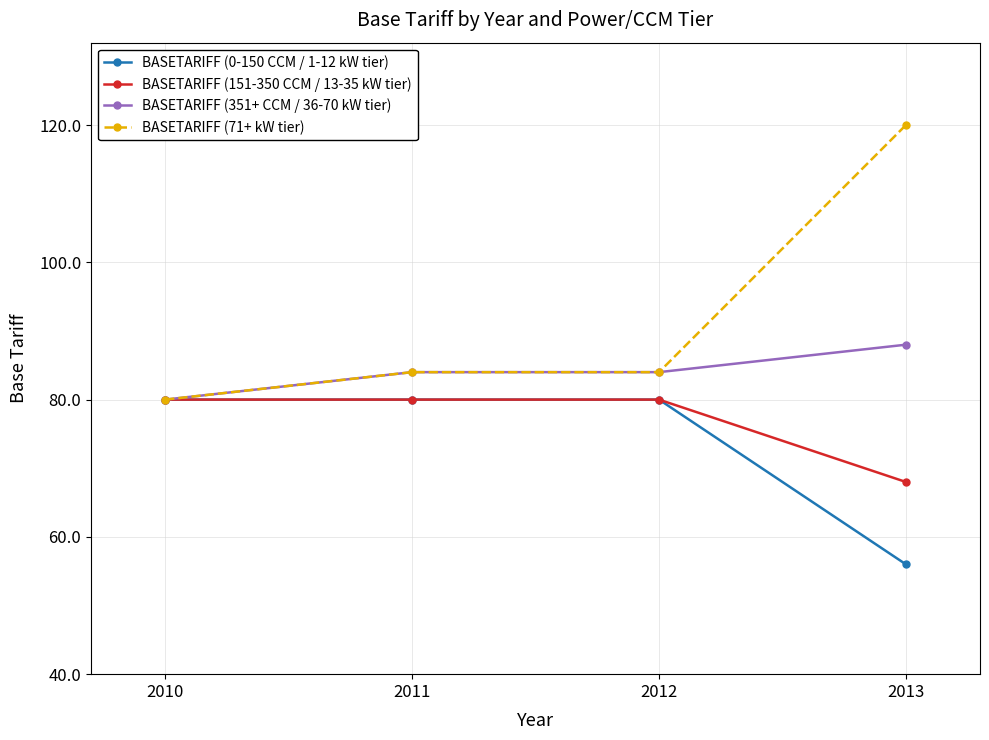

At which category is the sum across all series the highest?

2013